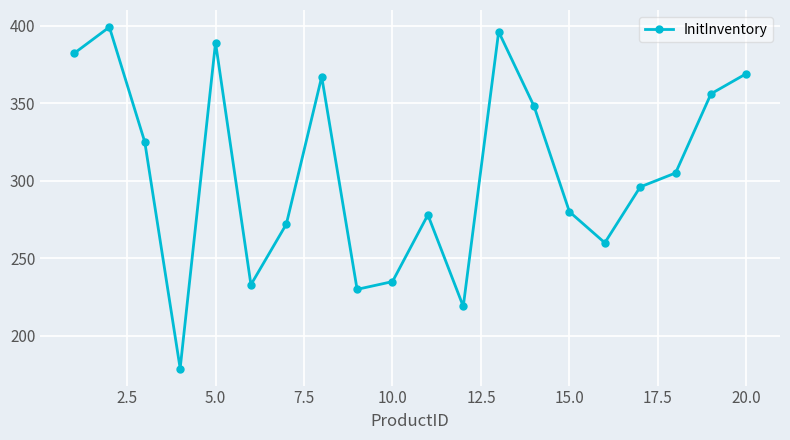

What is the value of the 17th point from the left?

296